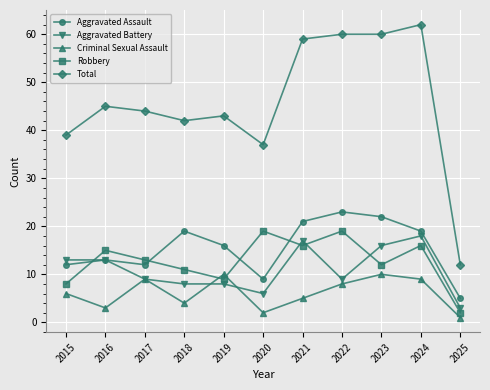

How many categories are shown in the chart?

11